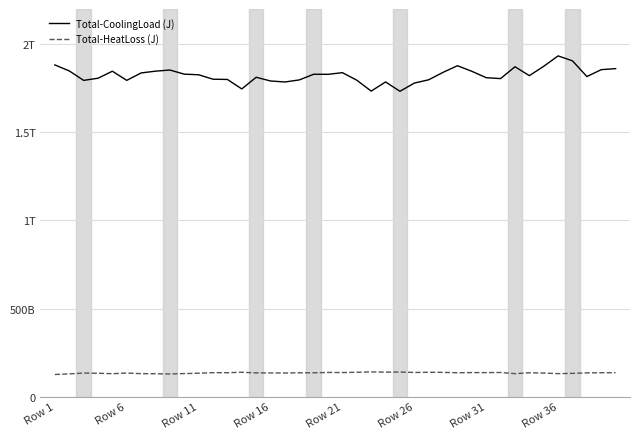

How many interior local peaks does the Total-CoolingLoad (J) series have?

9